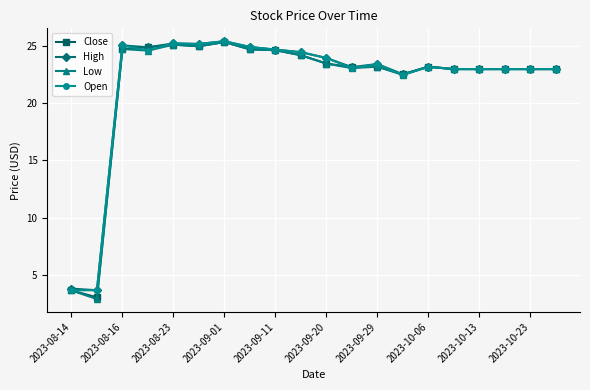

What is the smallest value displayed?

2.9